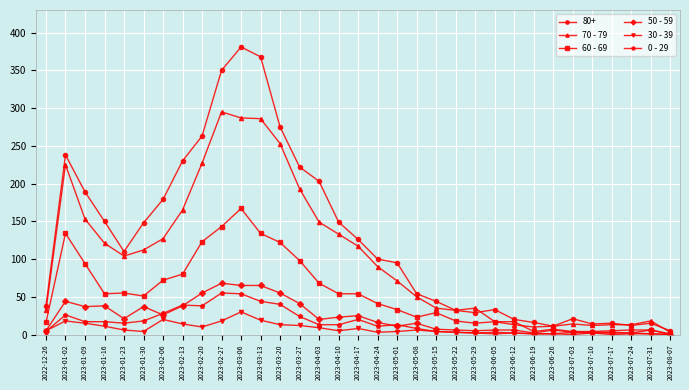

Which series has the largest range (max minus min)?

80+